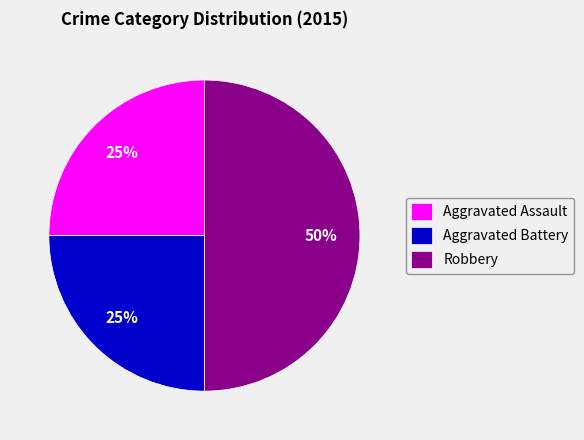

Between Aggravated Assault and Robbery, which is larger?

Robbery